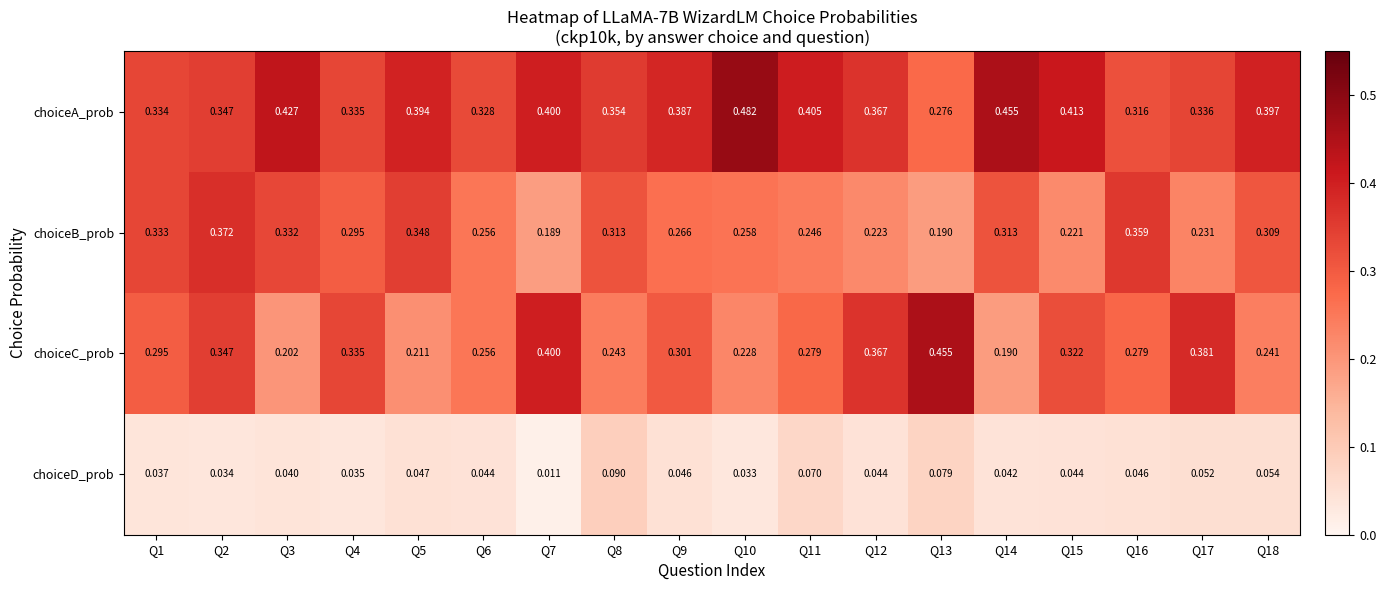

Which series has the widest spread of values?

choiceC_prob